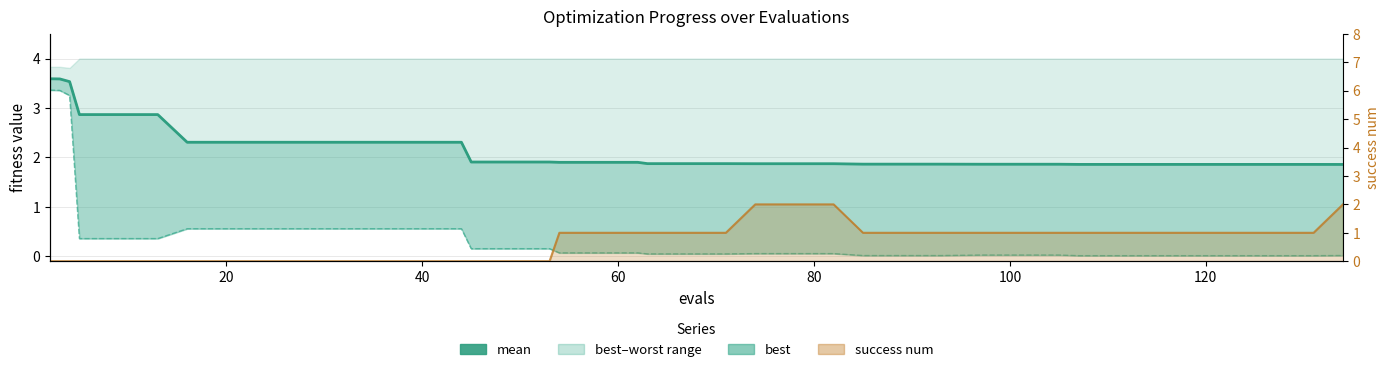

What is the average value of the success num line series?

0.7